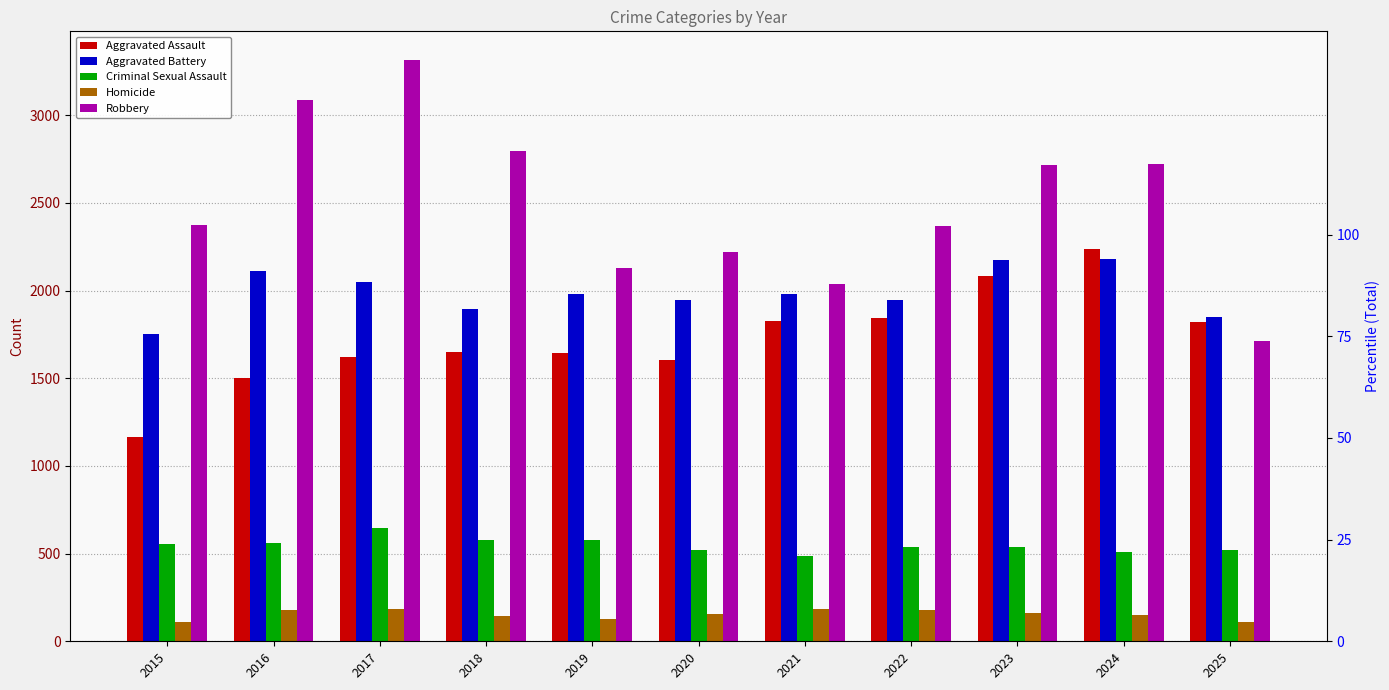

What is the sum of the Homicide values at 2019 and 2025?

238